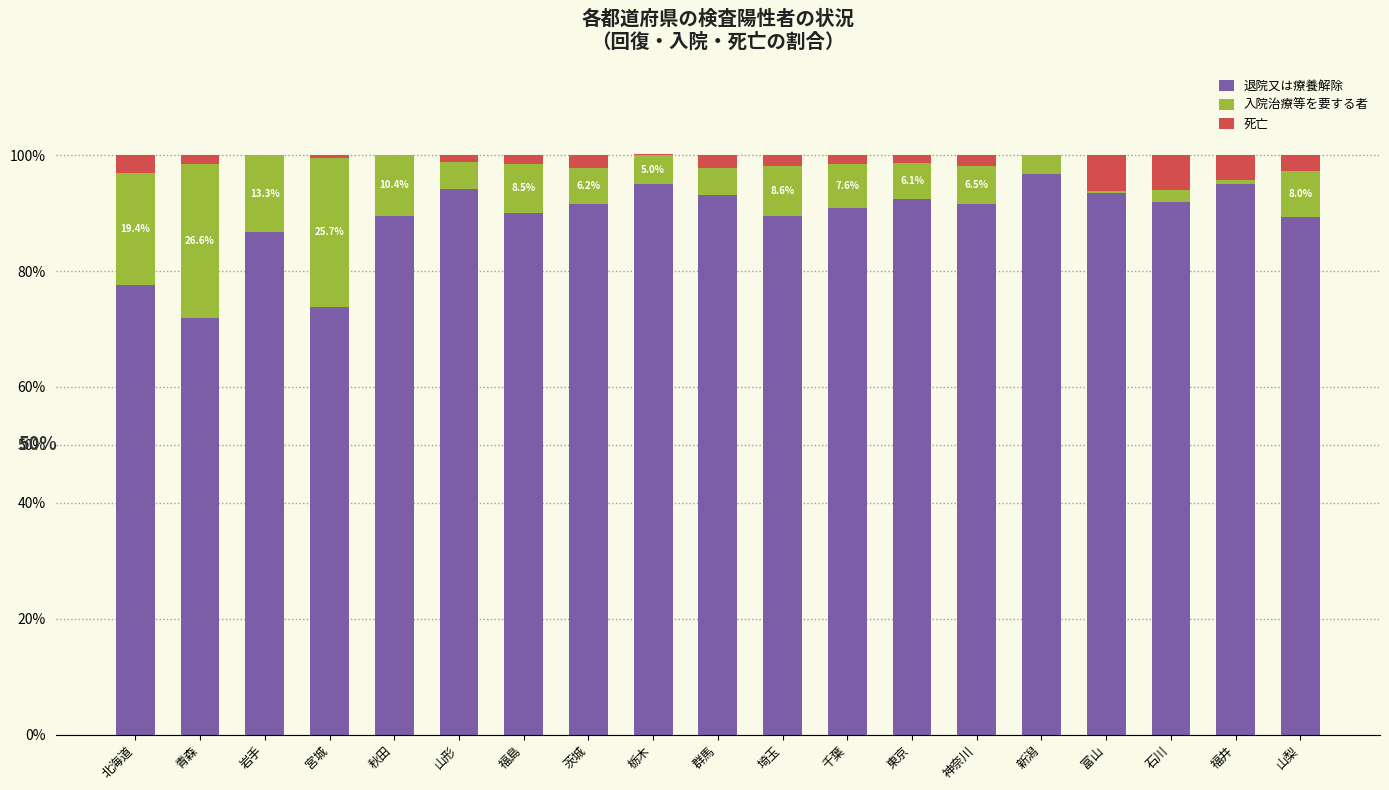

What is the highest value of the 退院又は療養解除 series?

96.8